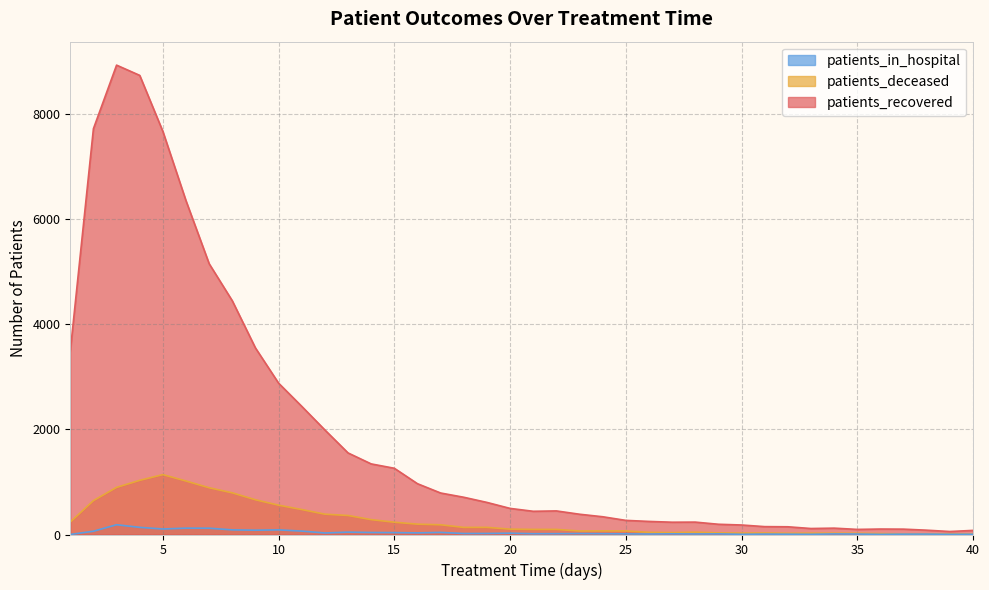

Which series has the widest spread of values?

patients_recovered